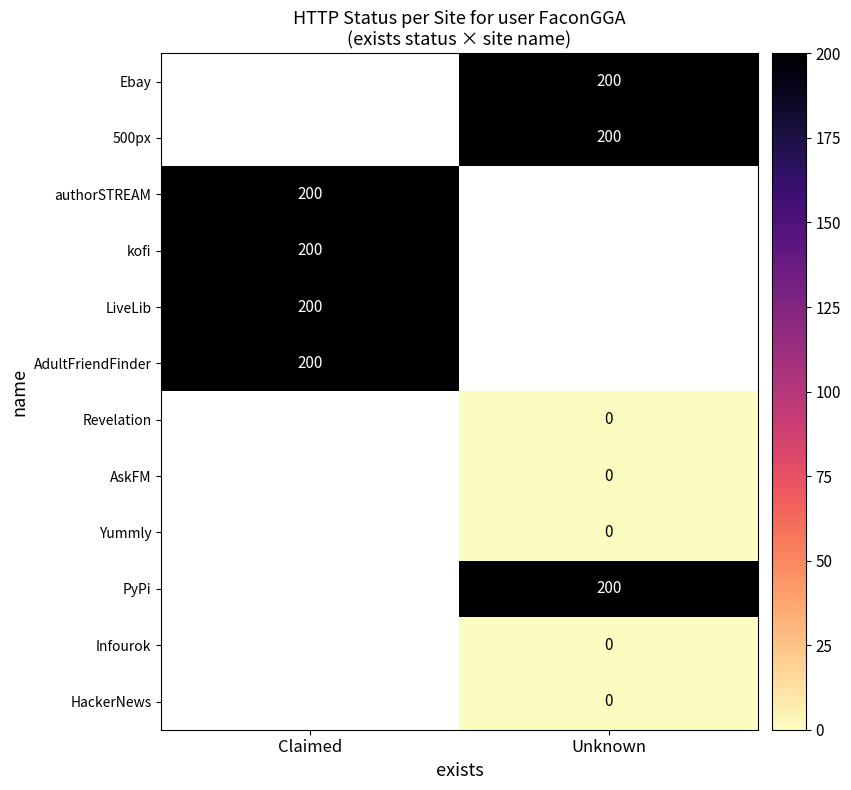

Is the value of AskFM at Unknown greater than the value of Ebay at Unknown?

No